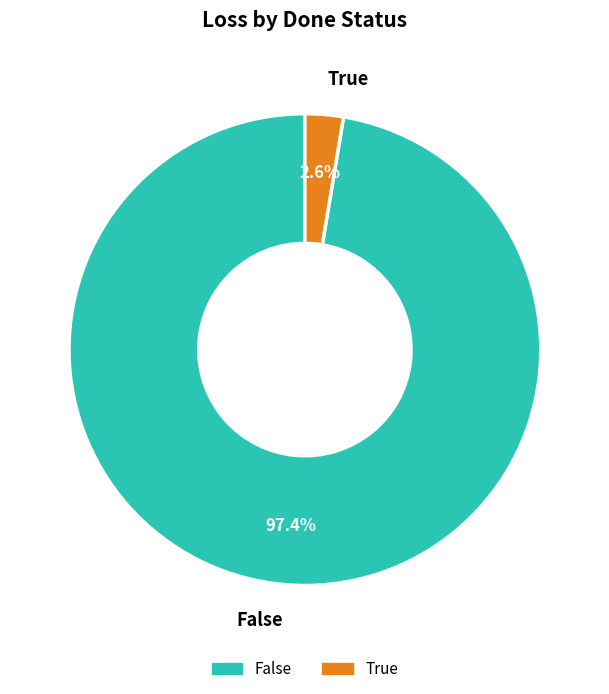

How many segments does this pie chart have?

2